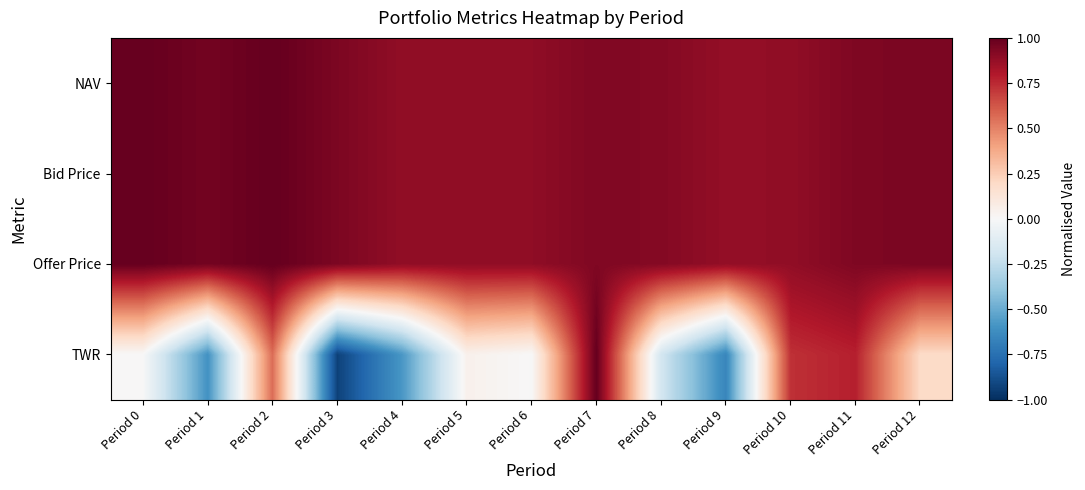

Reading left to right, what are all the values shown in this chart?

NAV: Period 0=1.0	Period 1=1.0	Period 2=1.0	Period 3=0.9	Period 4=0.9	Period 5=0.9	Period 6=0.9	Period 7=0.9	Period 8=0.9	Period 9=0.9	Period 10=0.9	Period 11=0.9	Period 12=0.9
Bid Price: Period 0=1.0	Period 1=1.0	Period 2=1.0	Period 3=0.9	Period 4=0.9	Period 5=0.9	Period 6=0.9	Period 7=0.9	Period 8=0.9	Period 9=0.9	Period 10=0.9	Period 11=0.9	Period 12=0.9
Offer Price: Period 0=1.0	Period 1=1.0	Period 2=1.0	Period 3=0.9	Period 4=0.9	Period 5=0.9	Period 6=0.9	Period 7=0.9	Period 8=0.9	Period 9=0.9	Period 10=0.9	Period 11=0.9	Period 12=0.9
TWR: Period 0=0.0	Period 1=-0.6	Period 2=0.6	Period 3=-0.9	Period 4=-0.6	Period 5=0.0	Period 6=-0.0	Period 7=1.0	Period 8=-0.2	Period 9=-0.7	Period 10=0.7	Period 11=0.8	Period 12=0.2